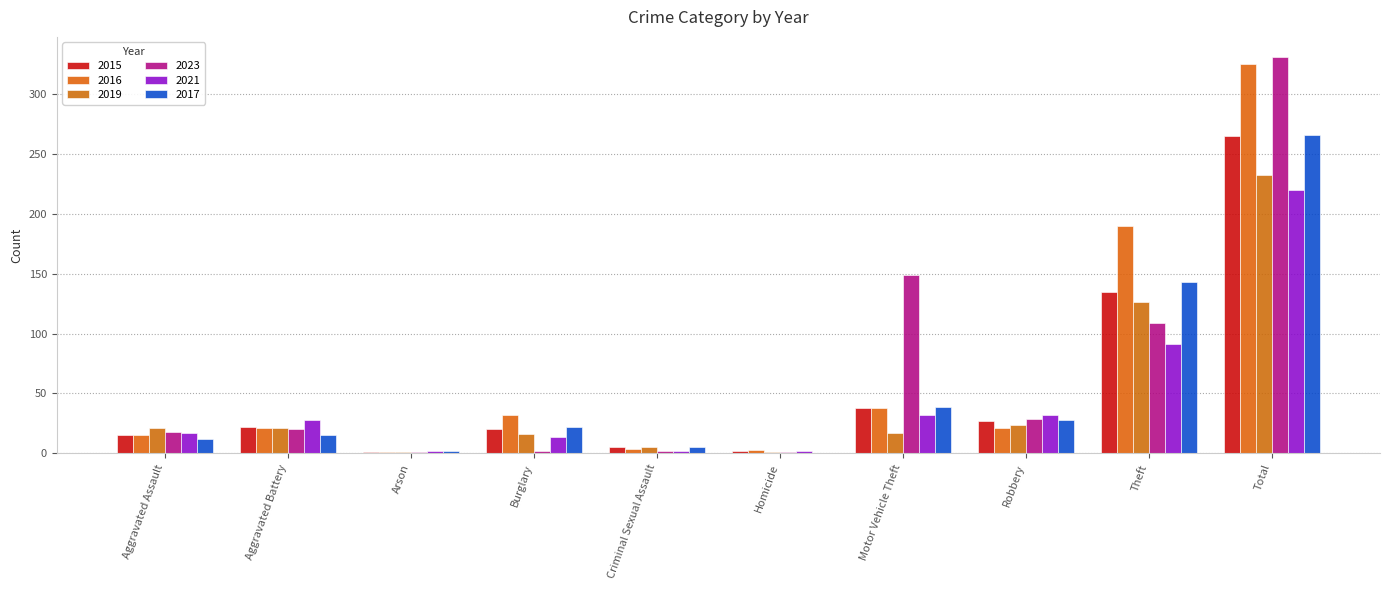

Is the value of 2017 at Criminal Sexual Assault greater than the value of 2019 at Arson?

Yes